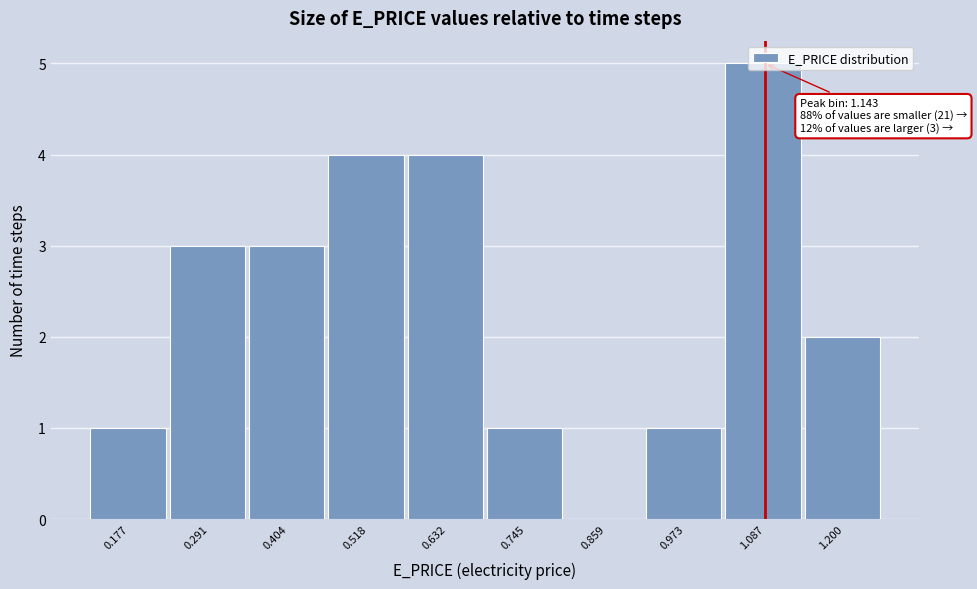

Which has a higher value, 0.518 or 0.177?

0.518